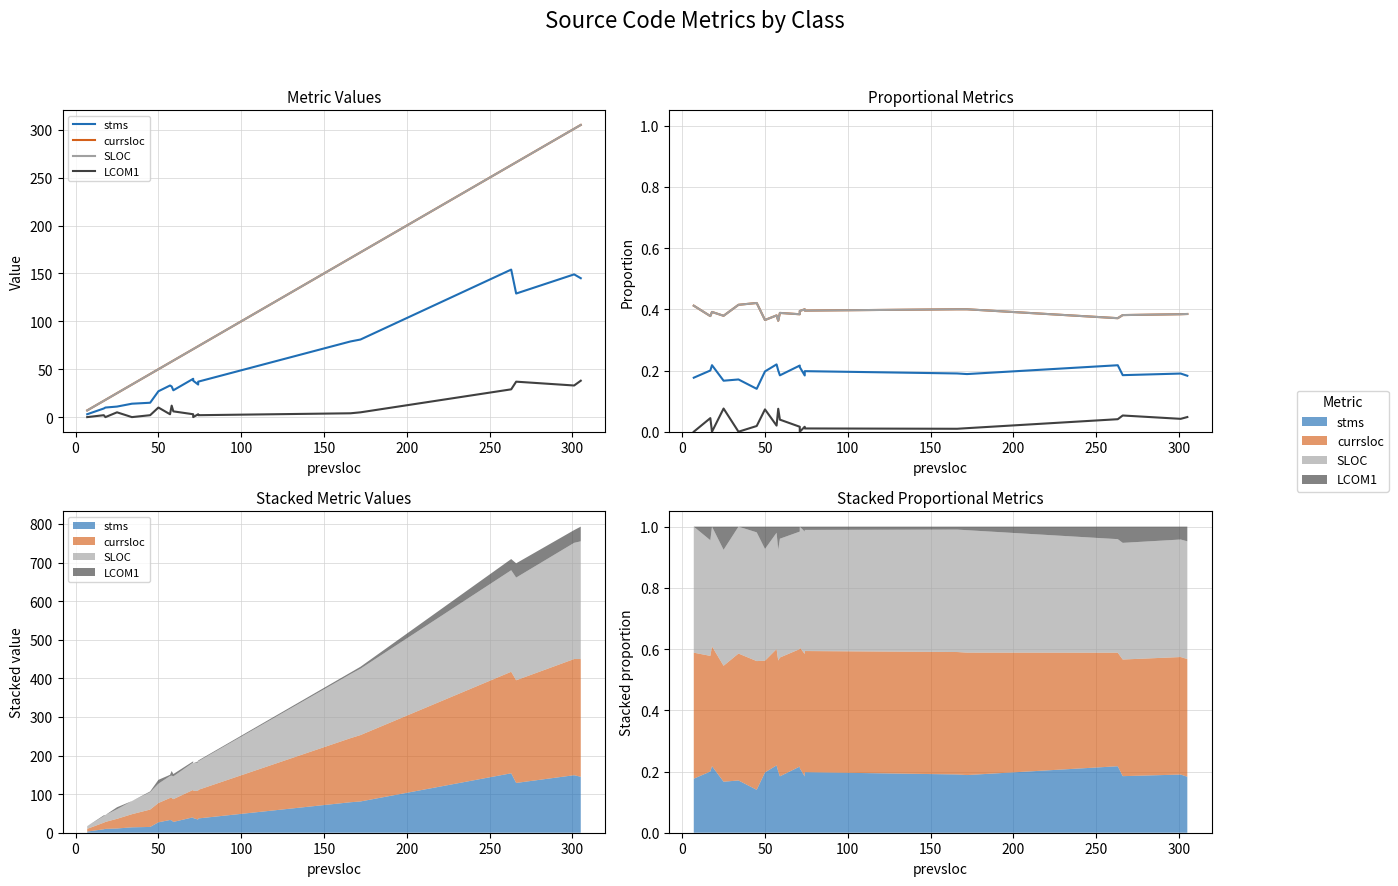

At how many categories does at least one series exceed 0?

20